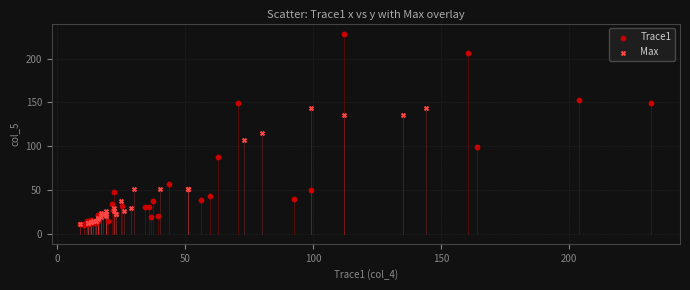

Which series contains the highest Y value?

Trace1